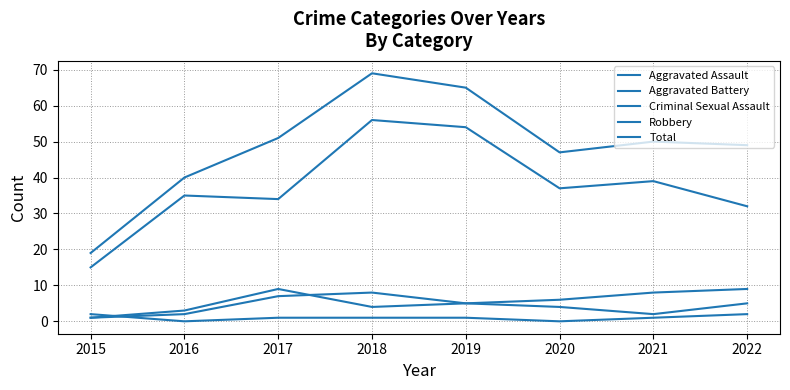

How many lines are shown in the chart?

5